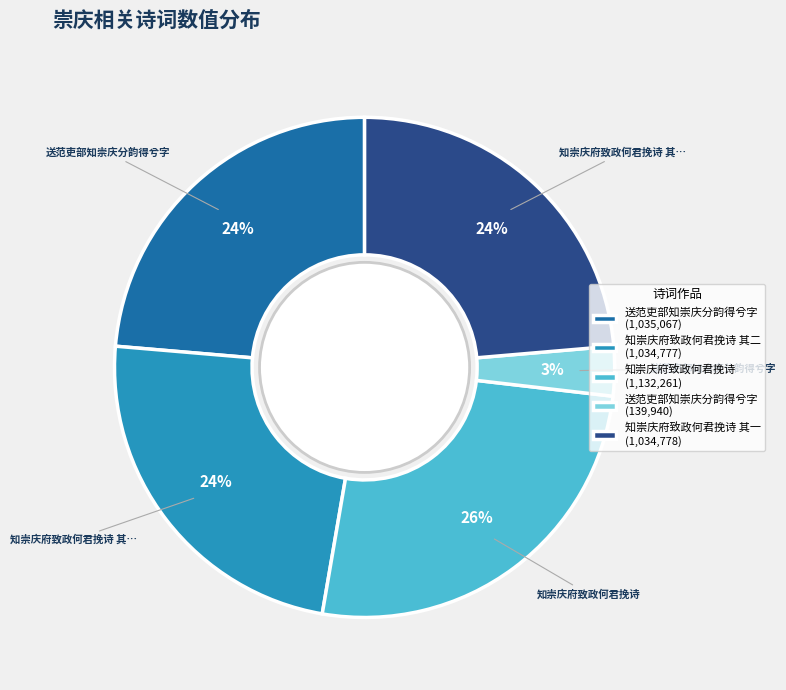

Is it true that 送范吏部知崇庆分韵得兮字 (1,035,067) is 24% of the pie?

True